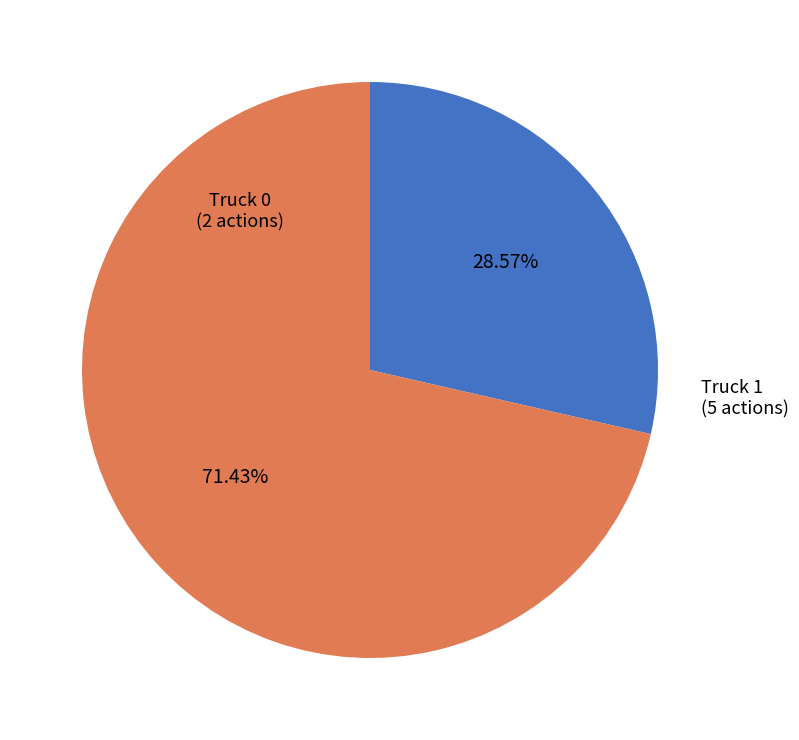

Does any single category account for the majority?

Yes